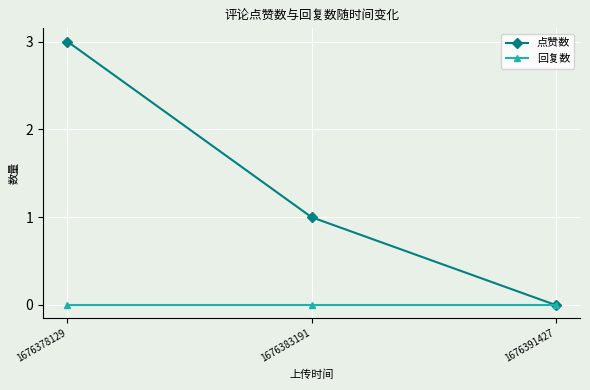

Rank the series by their average value, from highest to lowest.

点赞数, 回复数